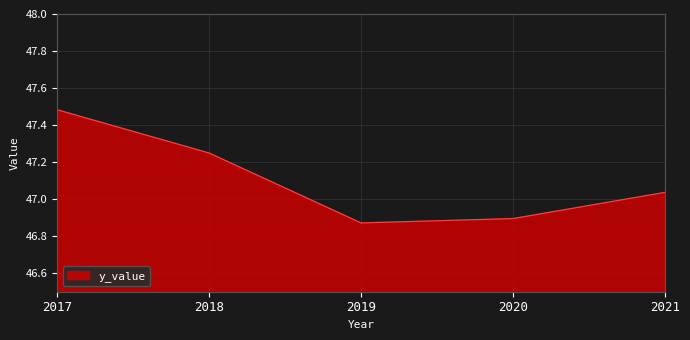

How many lines are shown in the chart?

1